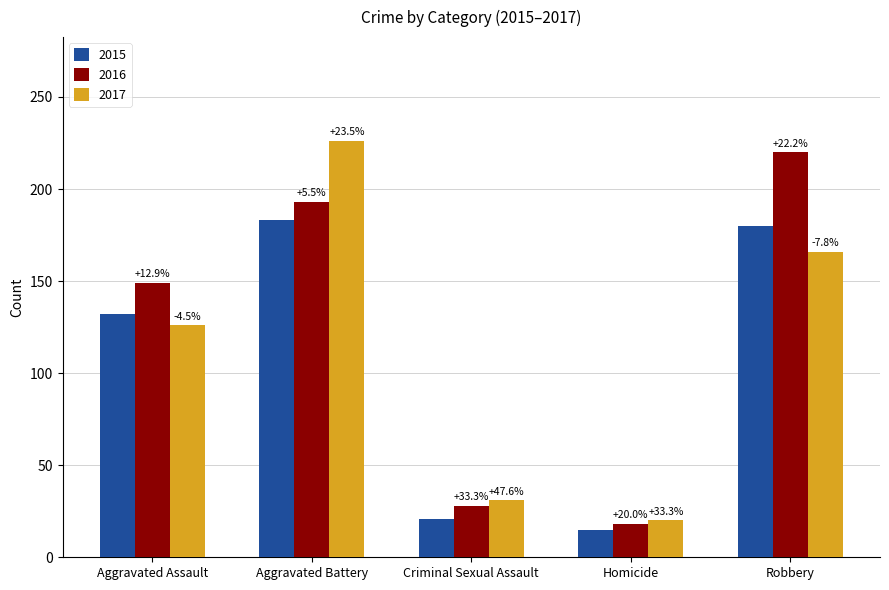

The 2015 series shows 183 at Aggravated Battery. True or false?

True